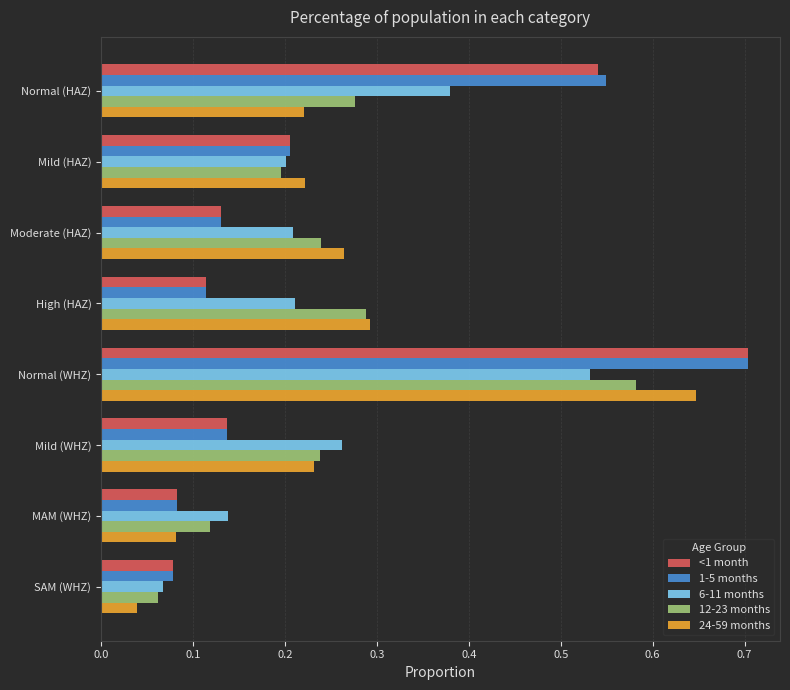

Between Normal (HAZ) and Moderate (HAZ), which series saw the biggest shift?

1-5 months